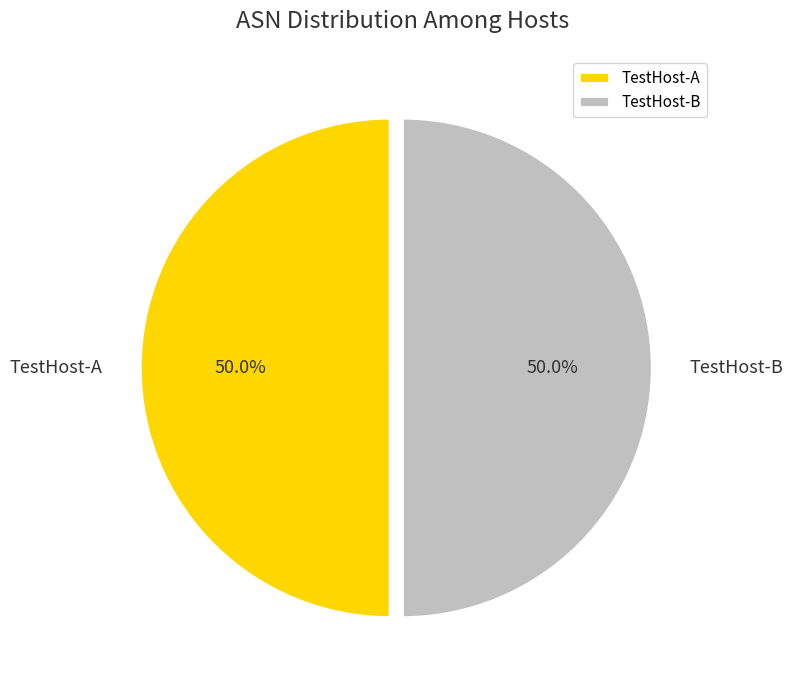

Combined, do TestHost-B and TestHost-A account for over 50%?

Yes